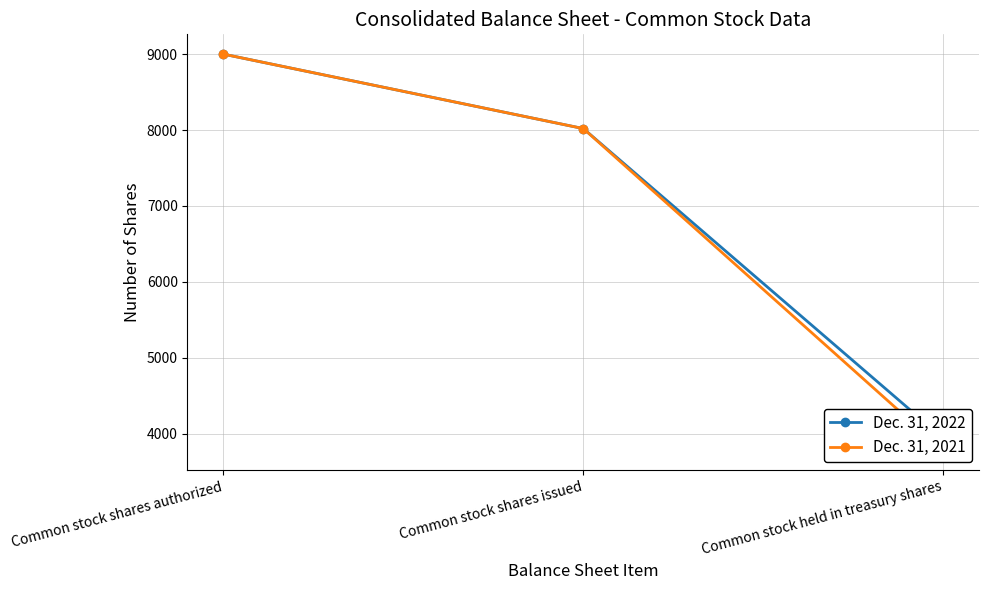

At which category is the sum across all series the highest?

Common stock shares authorized